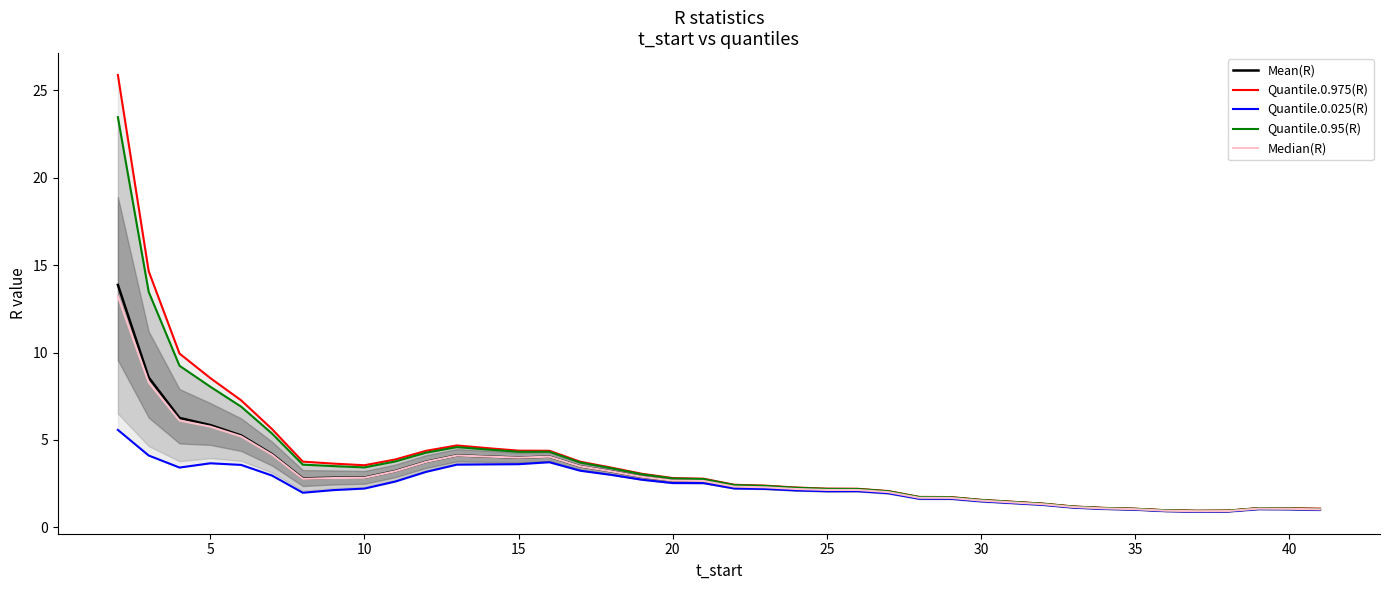

Read the Median(R) value at 15.

4.0